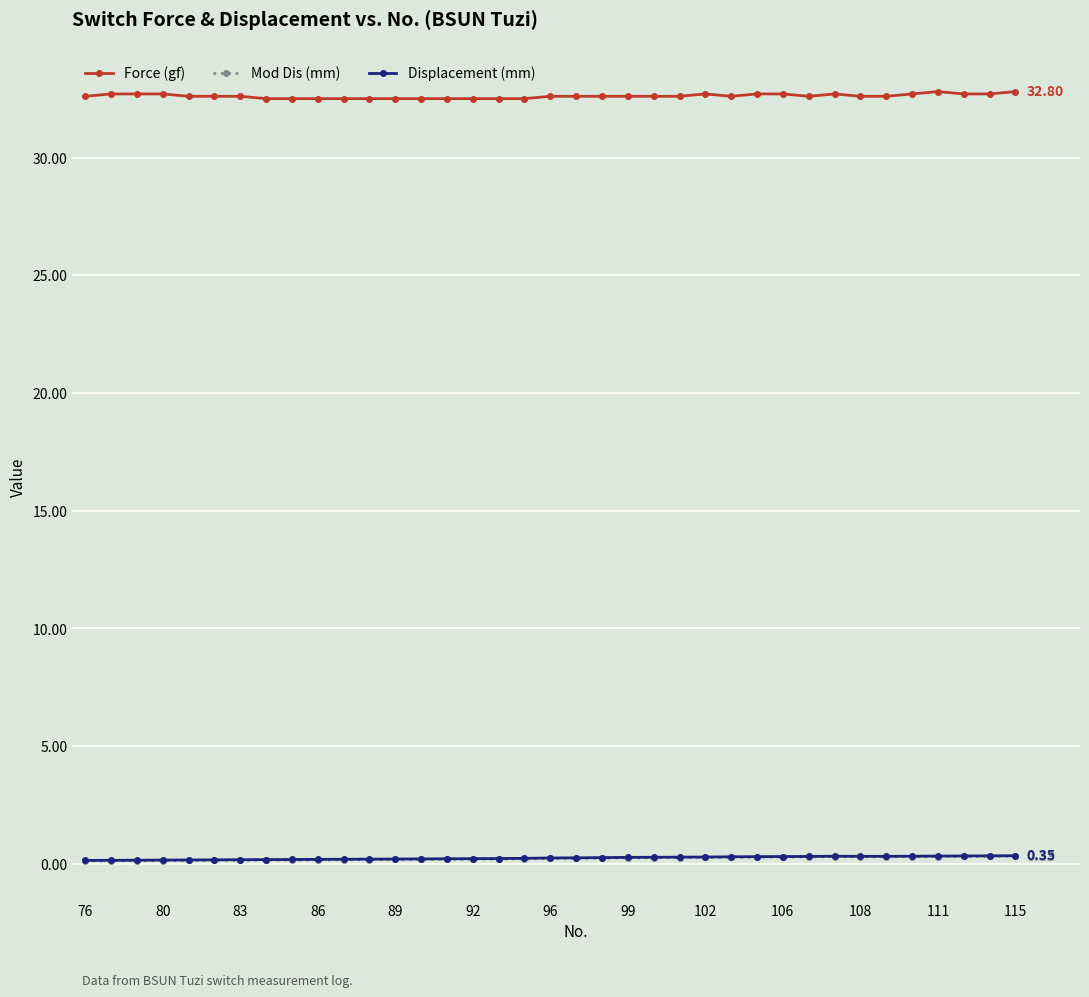

How many lines are shown in the chart?

3